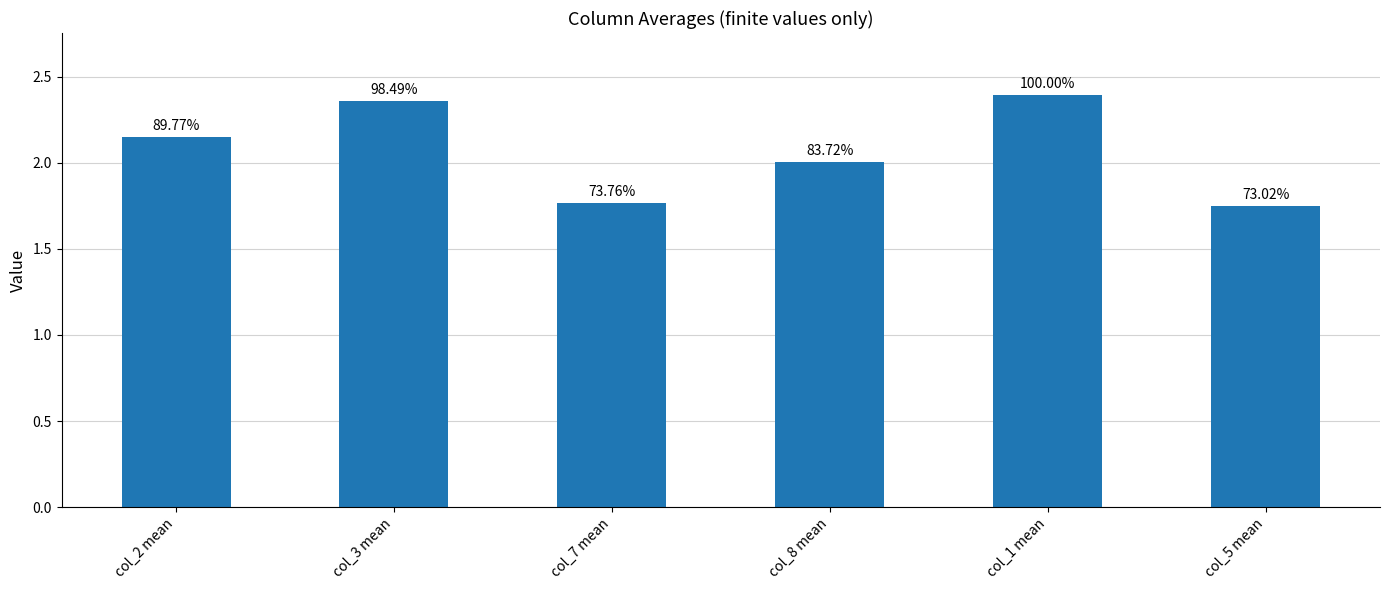

Between col_5 mean and col_2 mean, which is larger?

col_2 mean